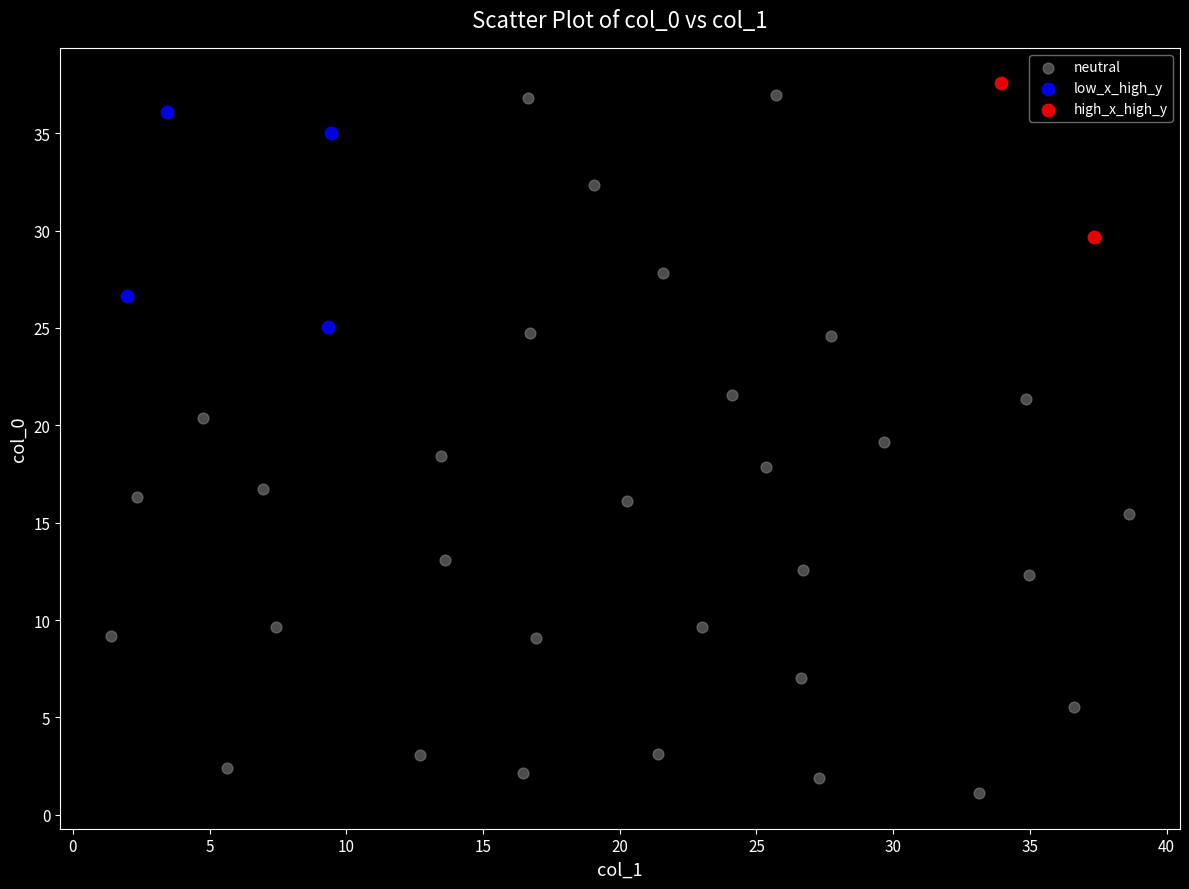

Which series contains the lowest Y value?

neutral